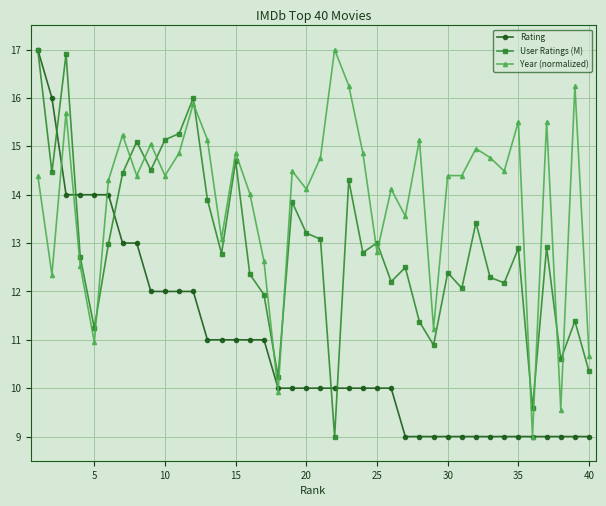

Rank the series by their average value, from lowest to highest.

Rating, User Ratings (M), Year (normalized)